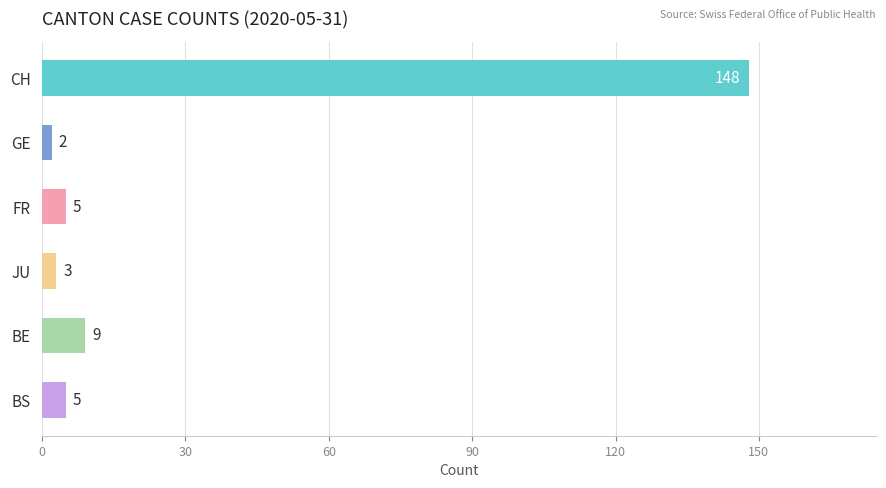

What is the approximate value at CH?

148